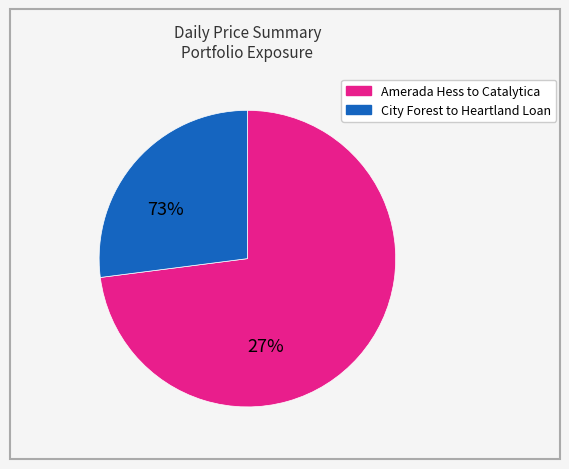

Is there any slice that represents more than half of the pie?

Yes